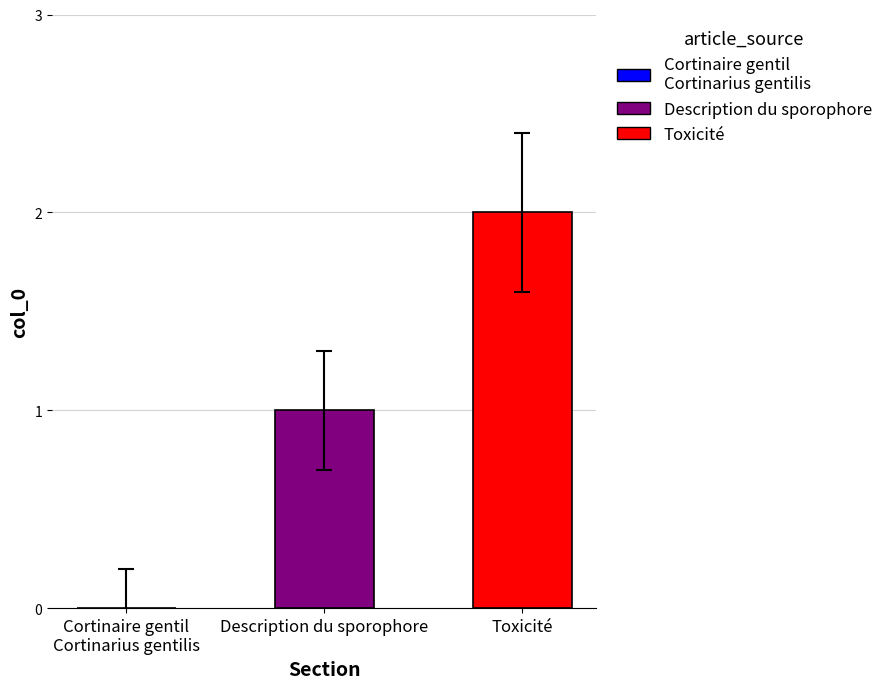

Which series has the largest range (max minus min)?

Description du sporophore